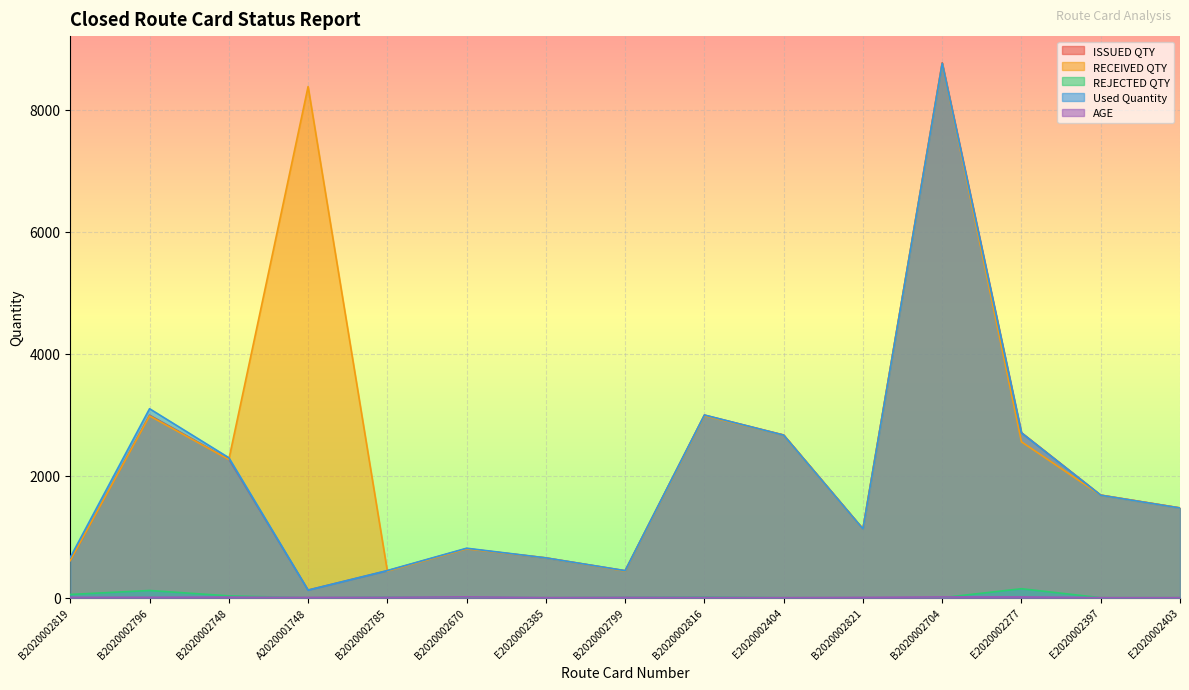

True or false: RECEIVED QTY has more than 0 interior local peaks.

True